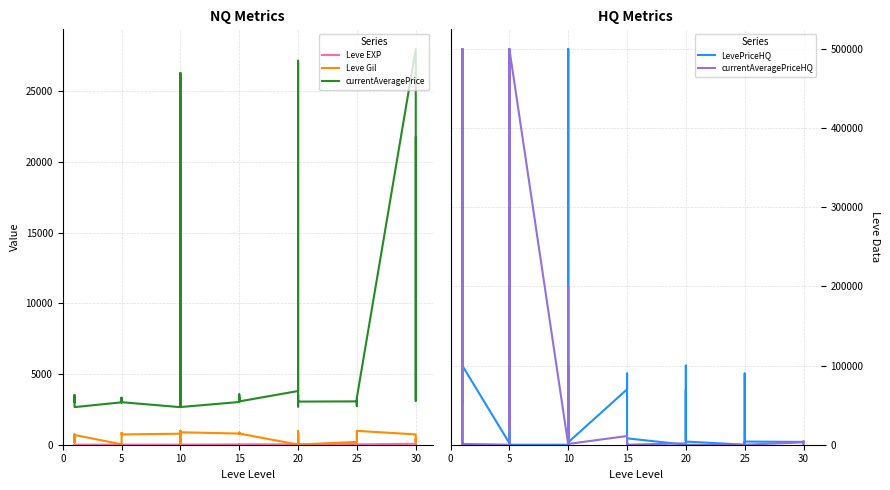

Where do Leve EXP and currentAveragePriceHQ first cross each other?

10 and 15